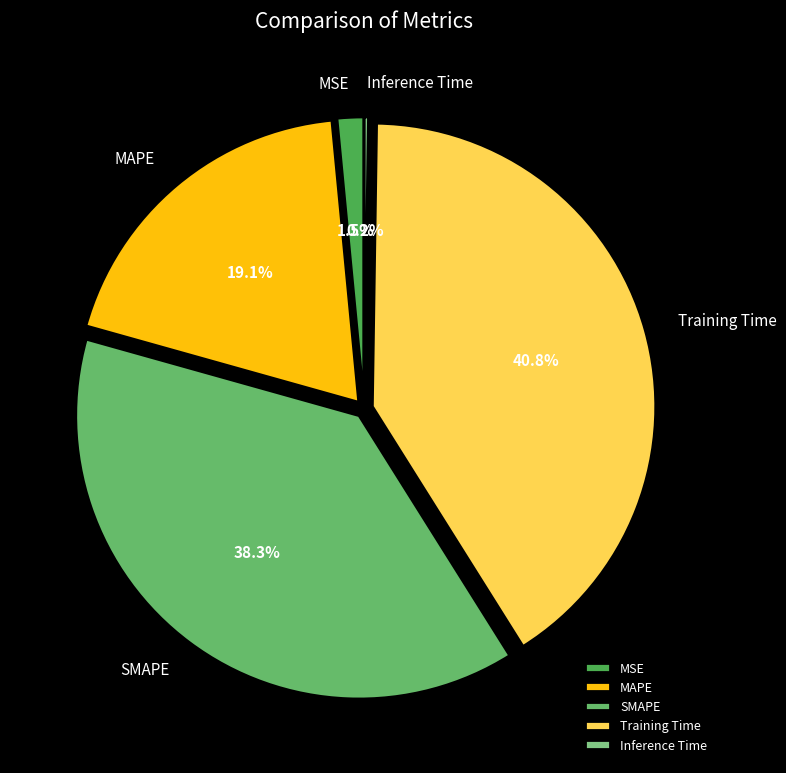

Which has a higher value, MAPE or MSE?

MAPE